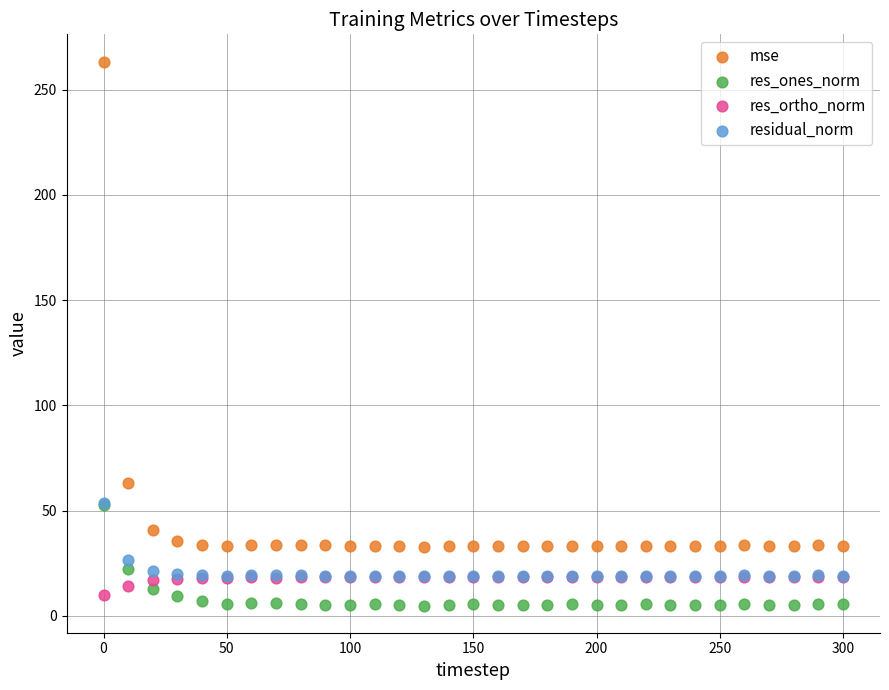

In the mse series, what Y value is closest to 148?

63.1